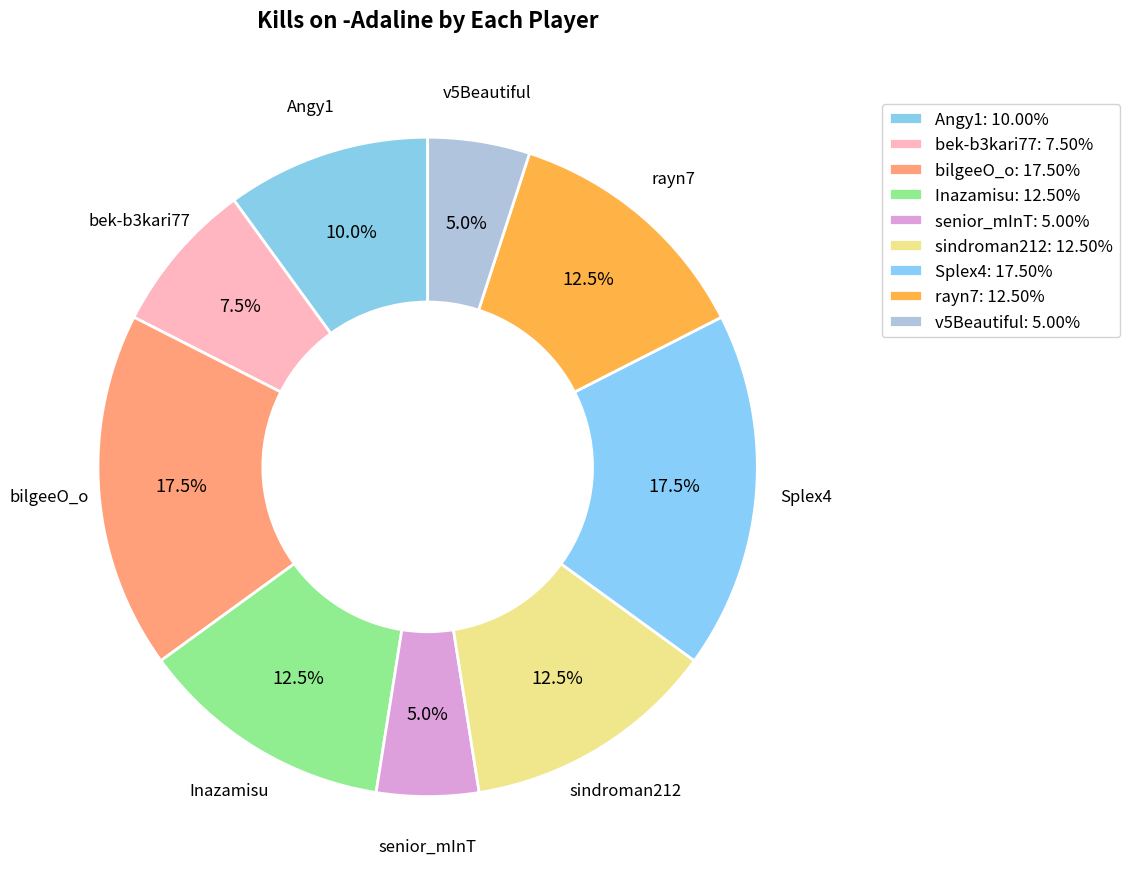

Is it true that bilgeeO_o is 32% of the pie?

False